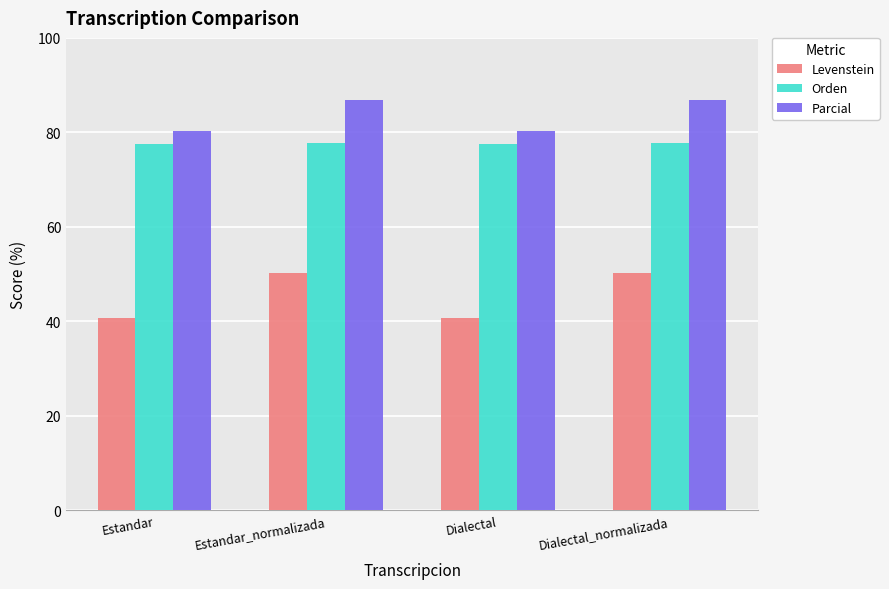

At Dialectal_normalizada, list the series in order from largest to smallest.

Parcial, Orden, Levenstein